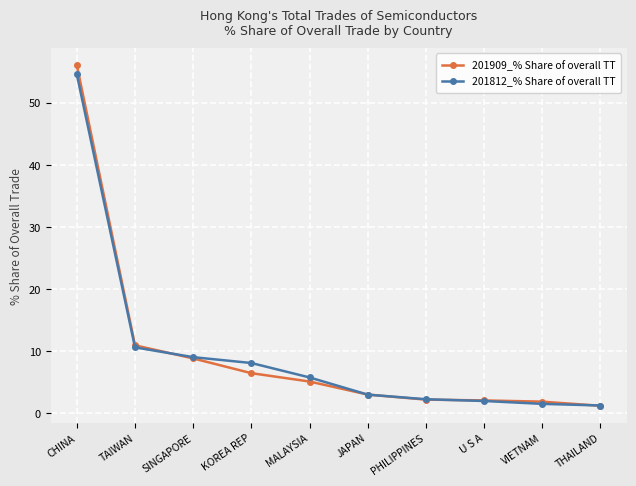

How many lines are shown in the chart?

2